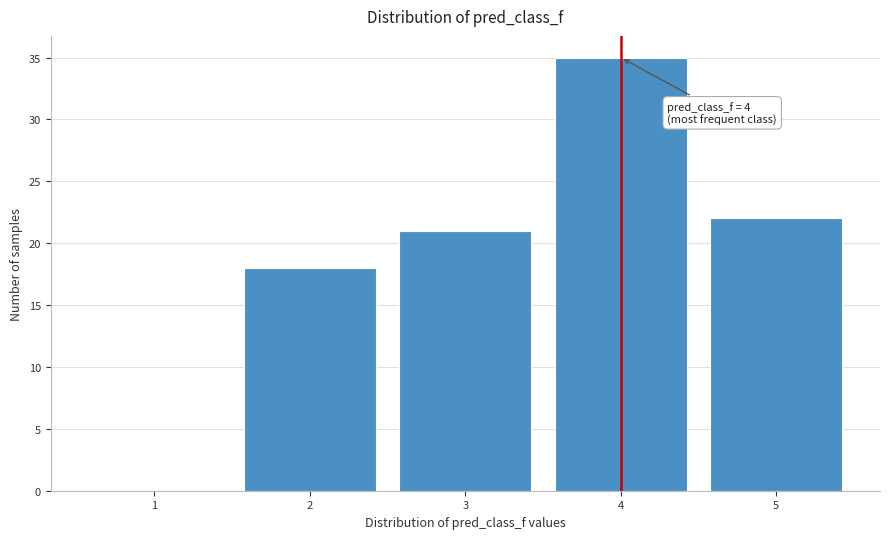

Reading right to left, what are all the values shown in this chart?

5=22	4=35	3=21	2=18	1=0